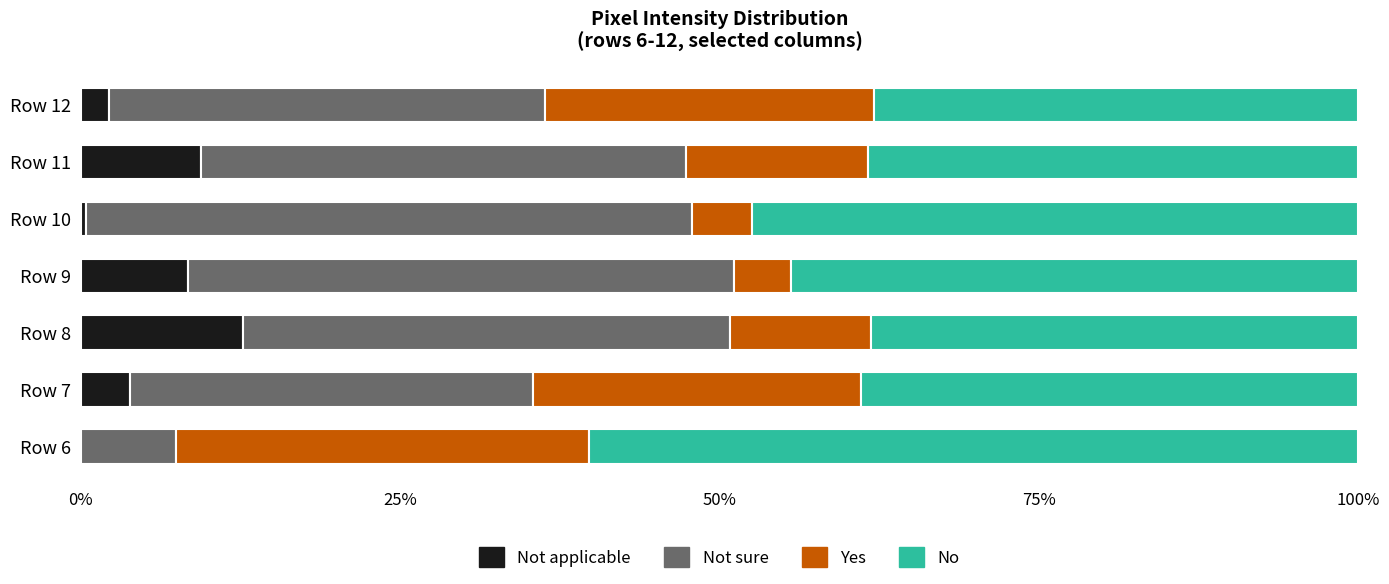

How many distinct data groups are displayed?

4